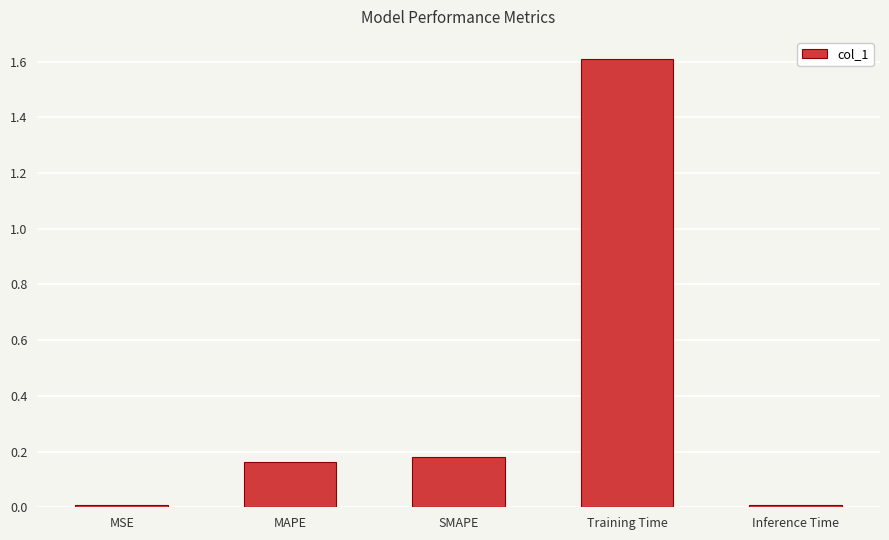

Count the number of categories in the chart.

5